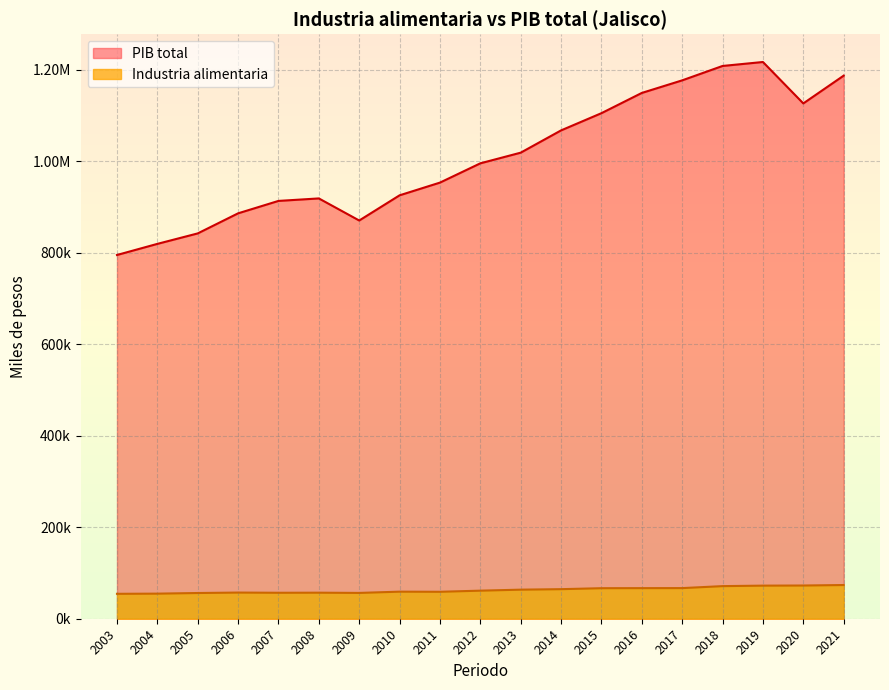

Is the value of Industria alimentaria at 2016 greater than the value of PIB total at 2014?

No